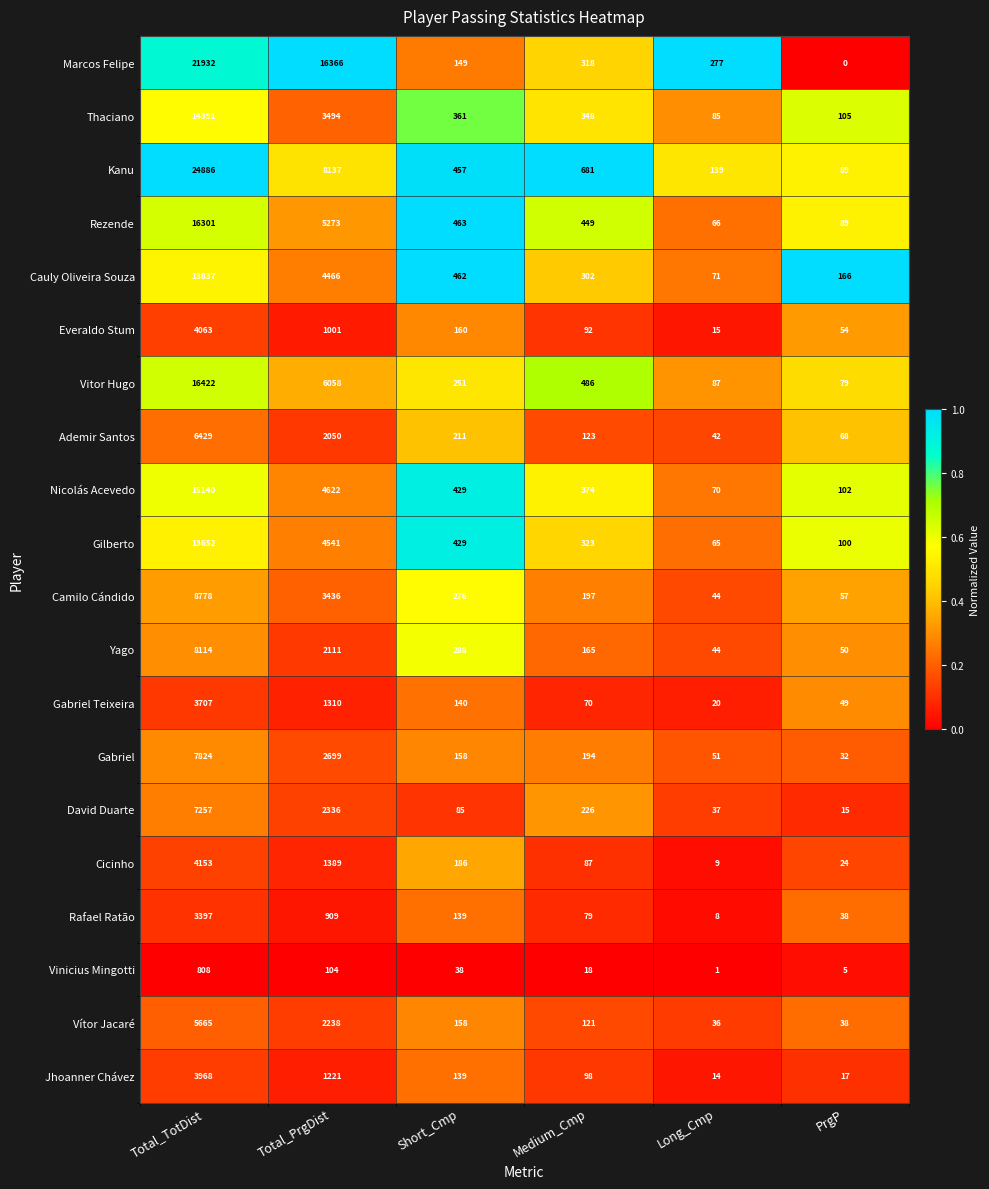

True or false: Vítor Jacaré has a value of 158 at Short_Cmp.

True